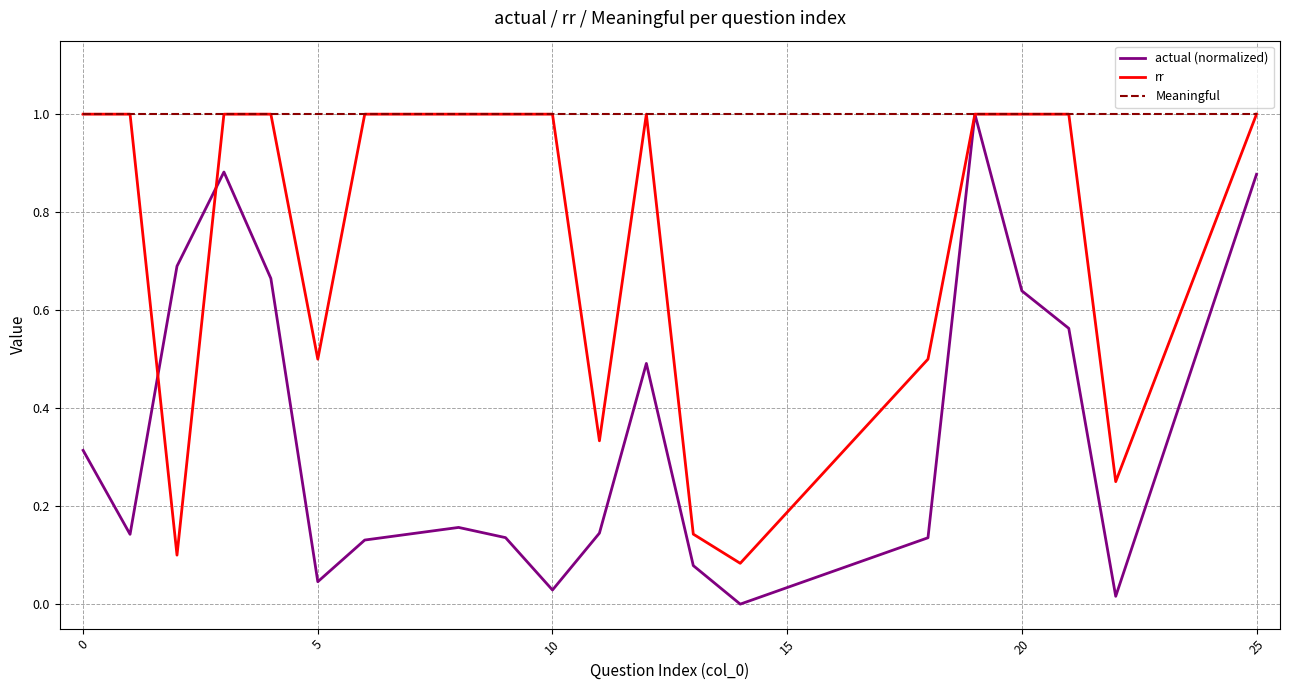

What is the highest value of the actual (normalized) series?

1.0